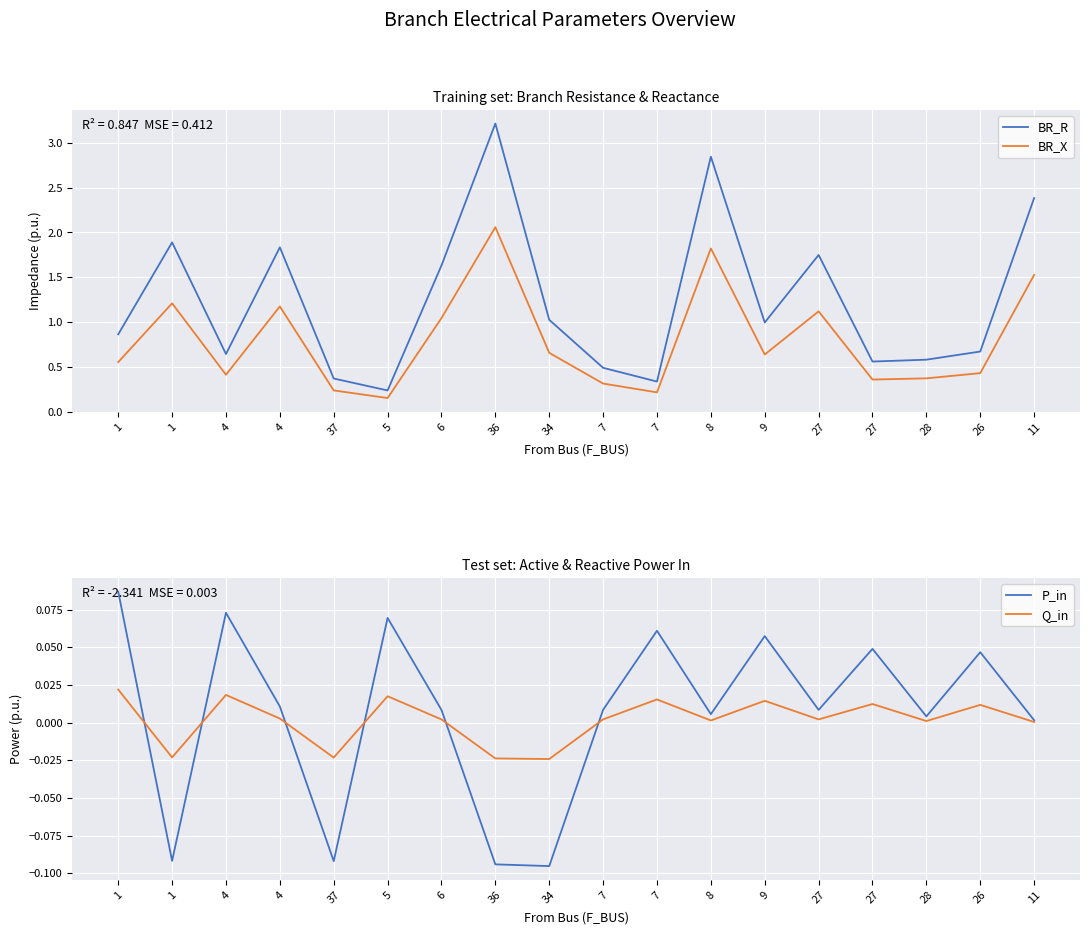

At which category does P_in reach its first local peak?

4